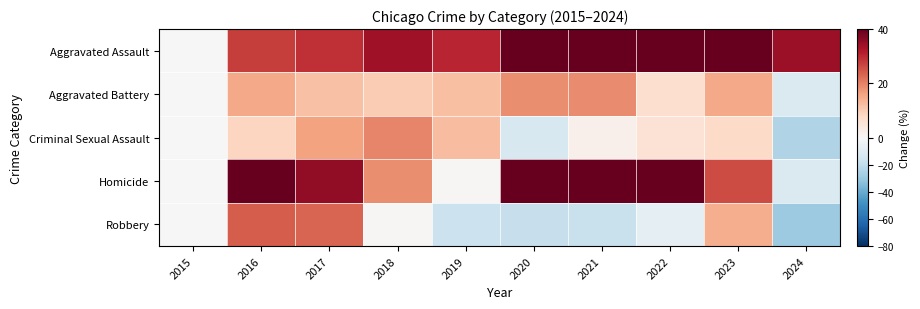

Which label corresponds to the smallest value in the chart?

2024